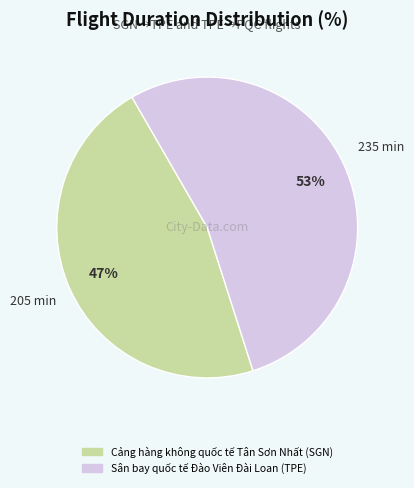

To the nearest percent, what is the combined percentage of Cảng hàng không quốc tế Tân Sơn Nhất (SGN) and Sân bay quốc tế Đào Viên Đài Loan (TPE)?

100%